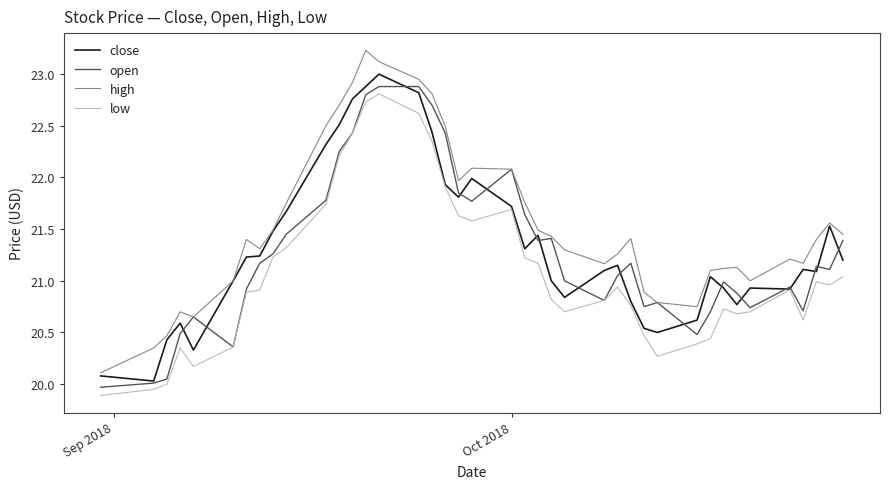

Which series has the largest total across all categories?

high